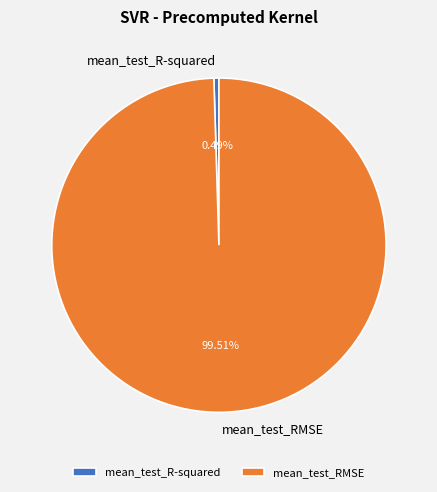

What portion of the pie excludes mean_test_RMSE?

0.5%